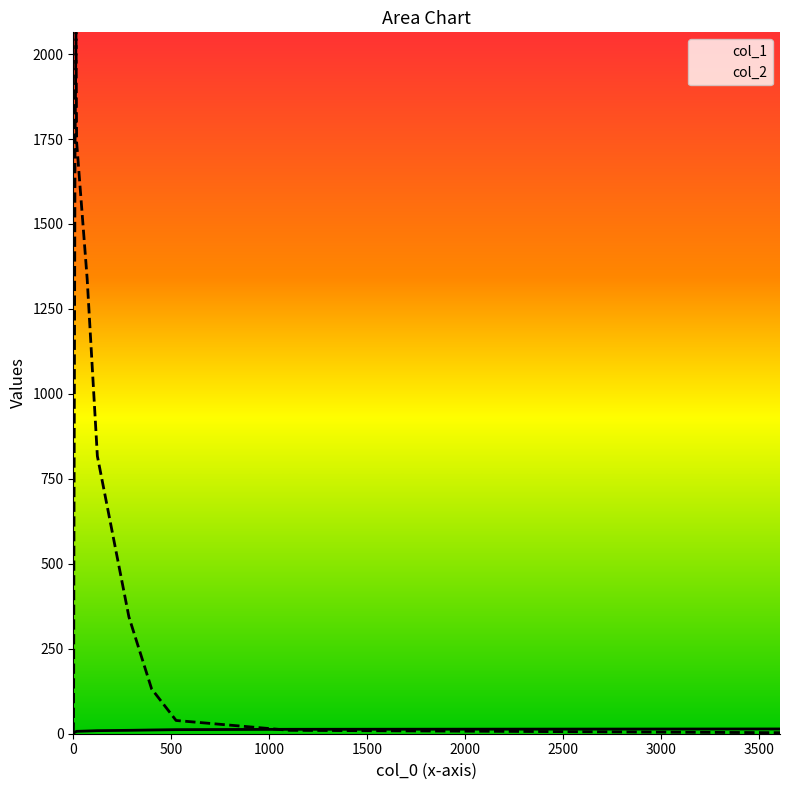

After their last crossing, which series has the higher values: col_1 or col_2?

col_1